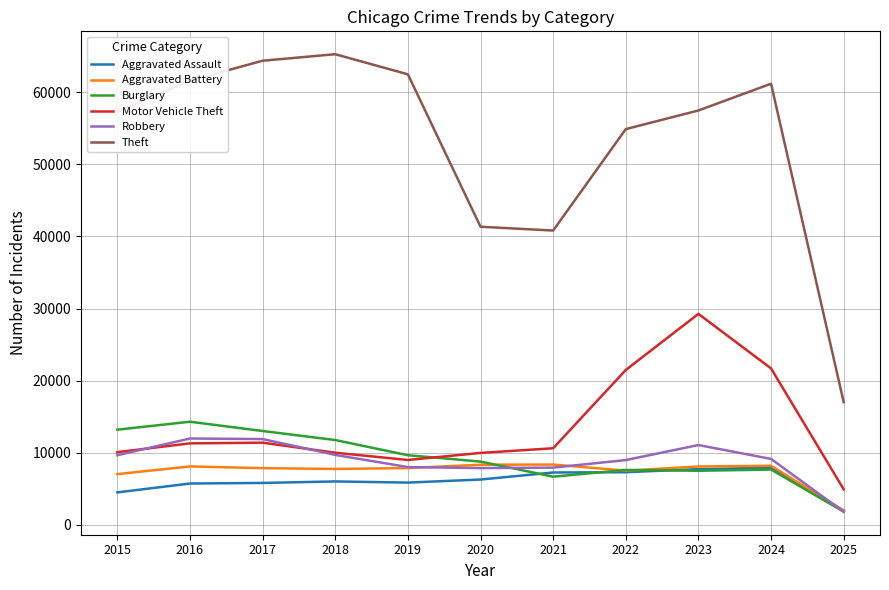

Is the value of Robbery at 2018 greater than the value of Theft at 2024?

No